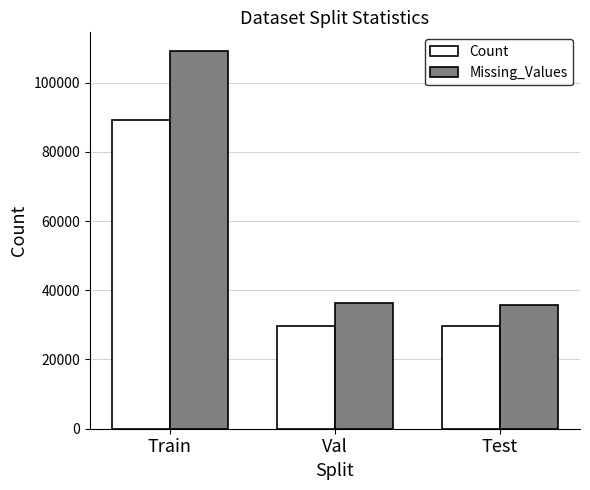

Which category has the highest value across all series?

Train